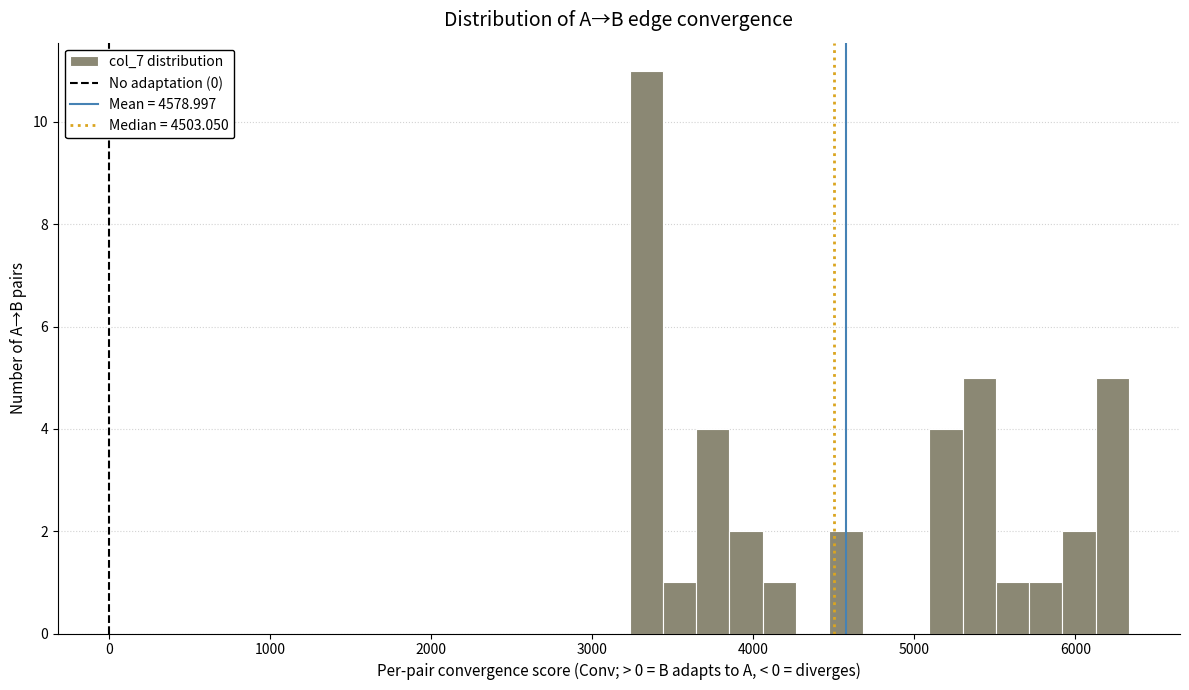

Around what value on the x-axis is the tallest bar? Give the approximate position of its centre, as read against the axis.

3300